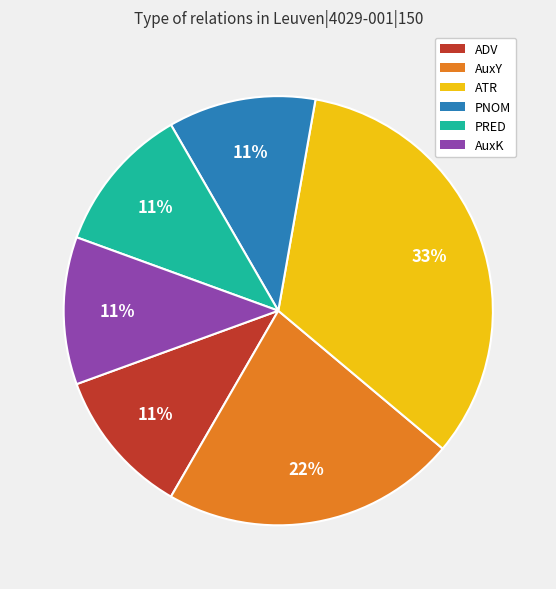

Which slice is the largest?

ATR